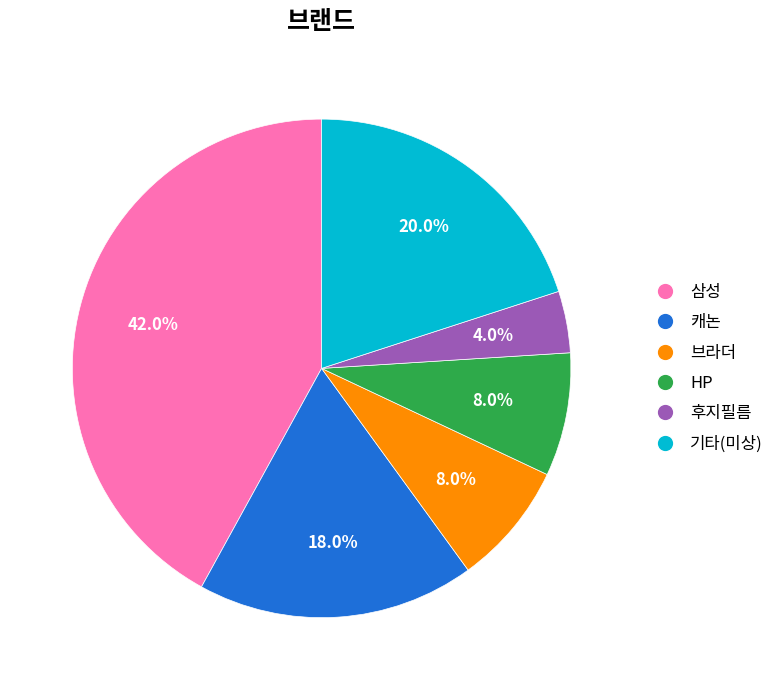

Is there a majority slice in this chart?

No